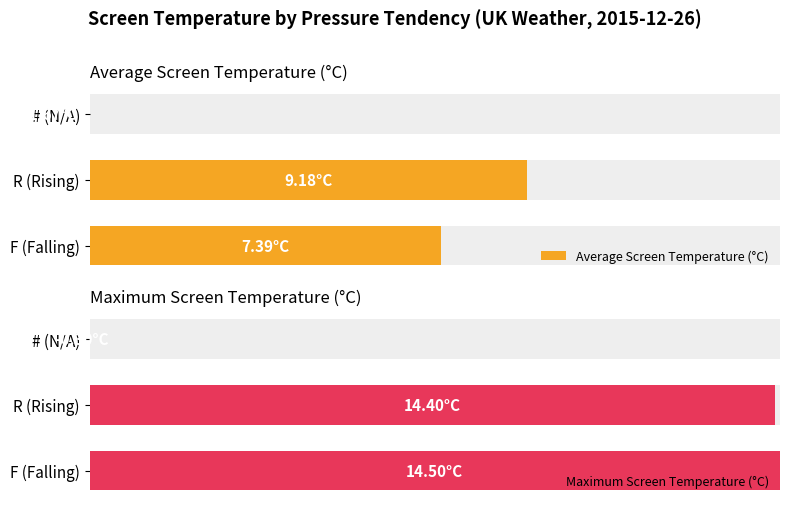

Between F (Falling) and # (N/A), which series saw the biggest shift?

Maximum Screen Temperature (°C)